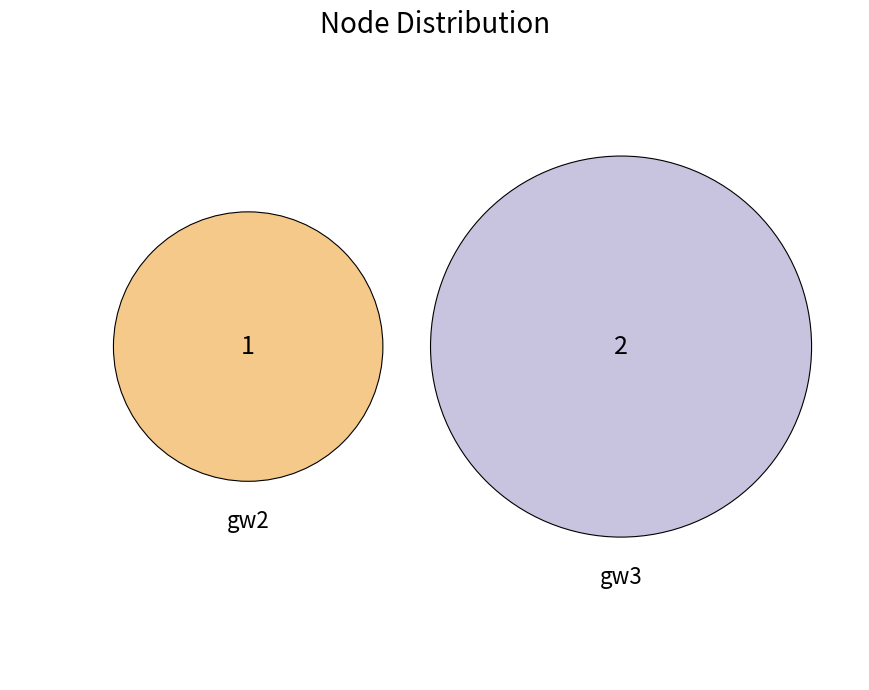

Rank the categories by value from lowest to highest.

gw2, gw3